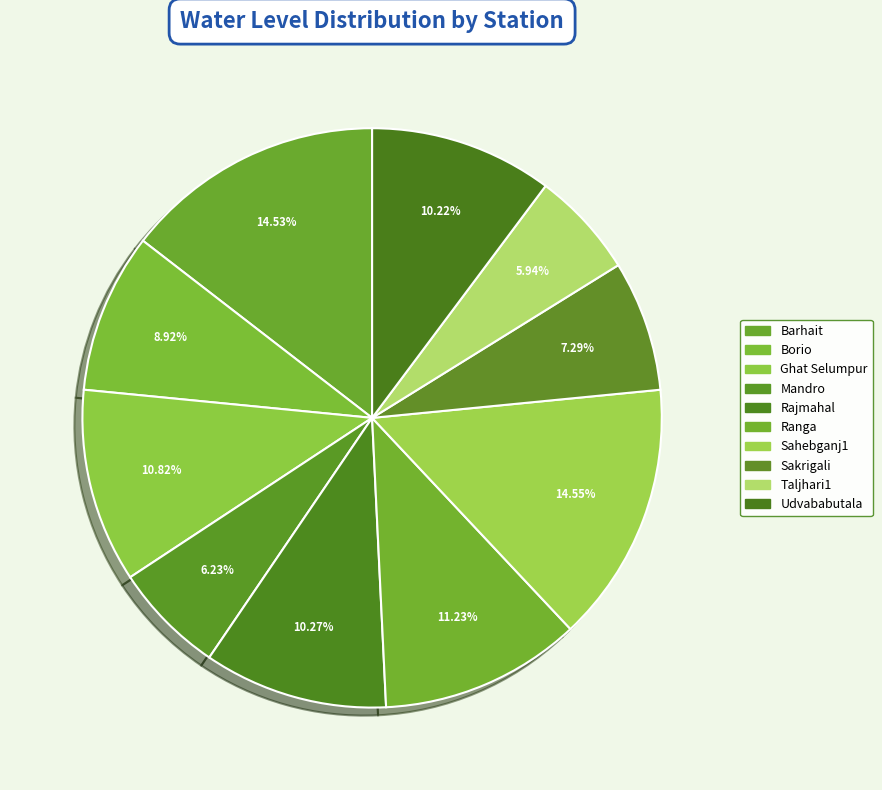

To the nearest percent, what is the difference between the Sahebganj1 and Rajmahal slice percentages?

4%